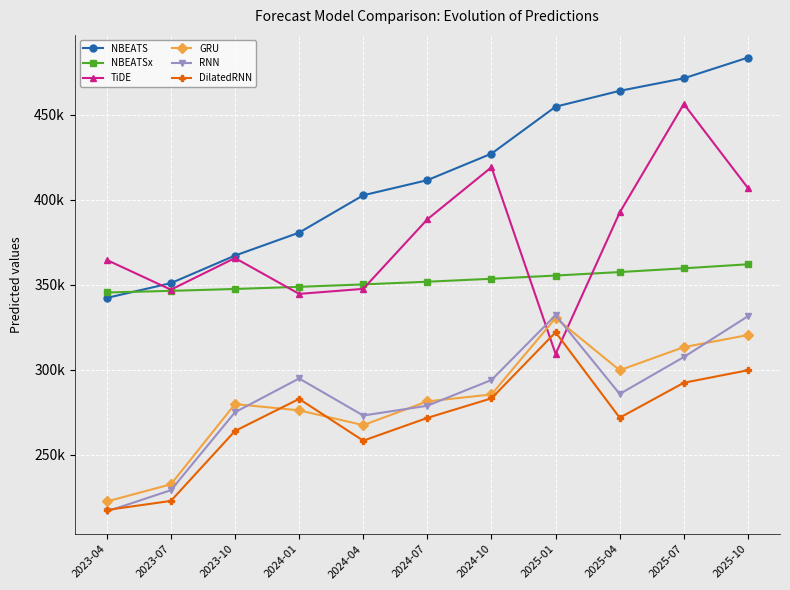

Is this an area chart (filled region under the line)?

No